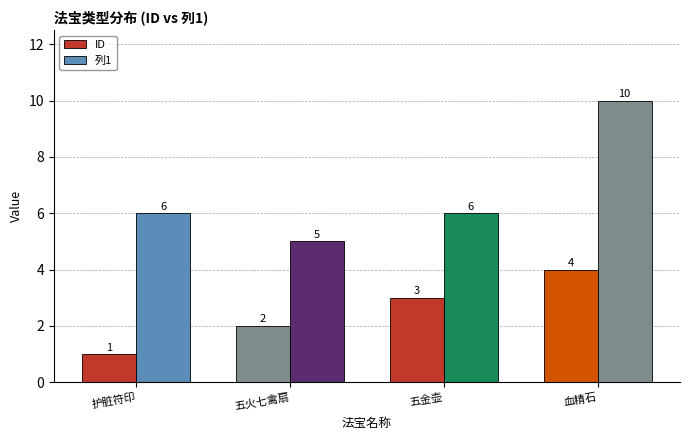

What is the sum of all ID values?

10